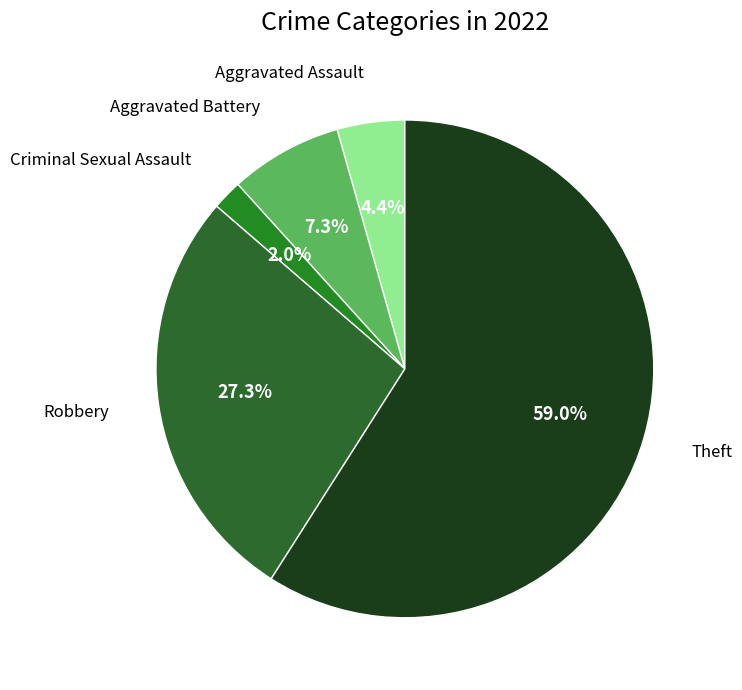

Count the number of slices in the pie.

5